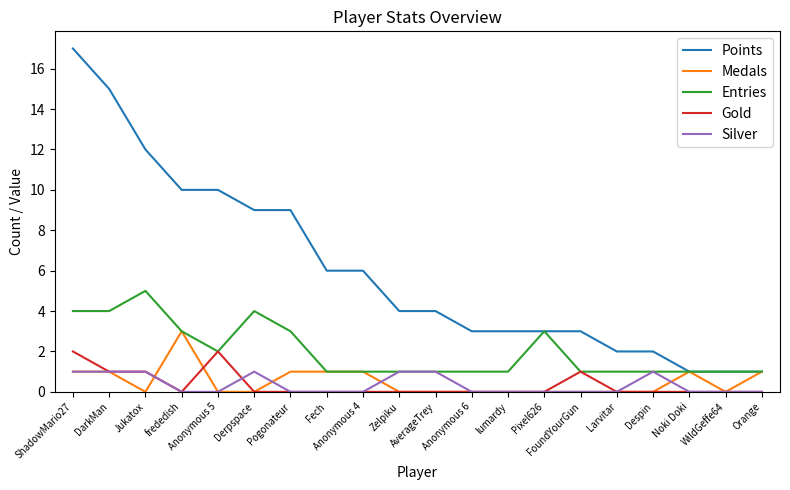

What is the total value across all series at ShadowMario27?

25